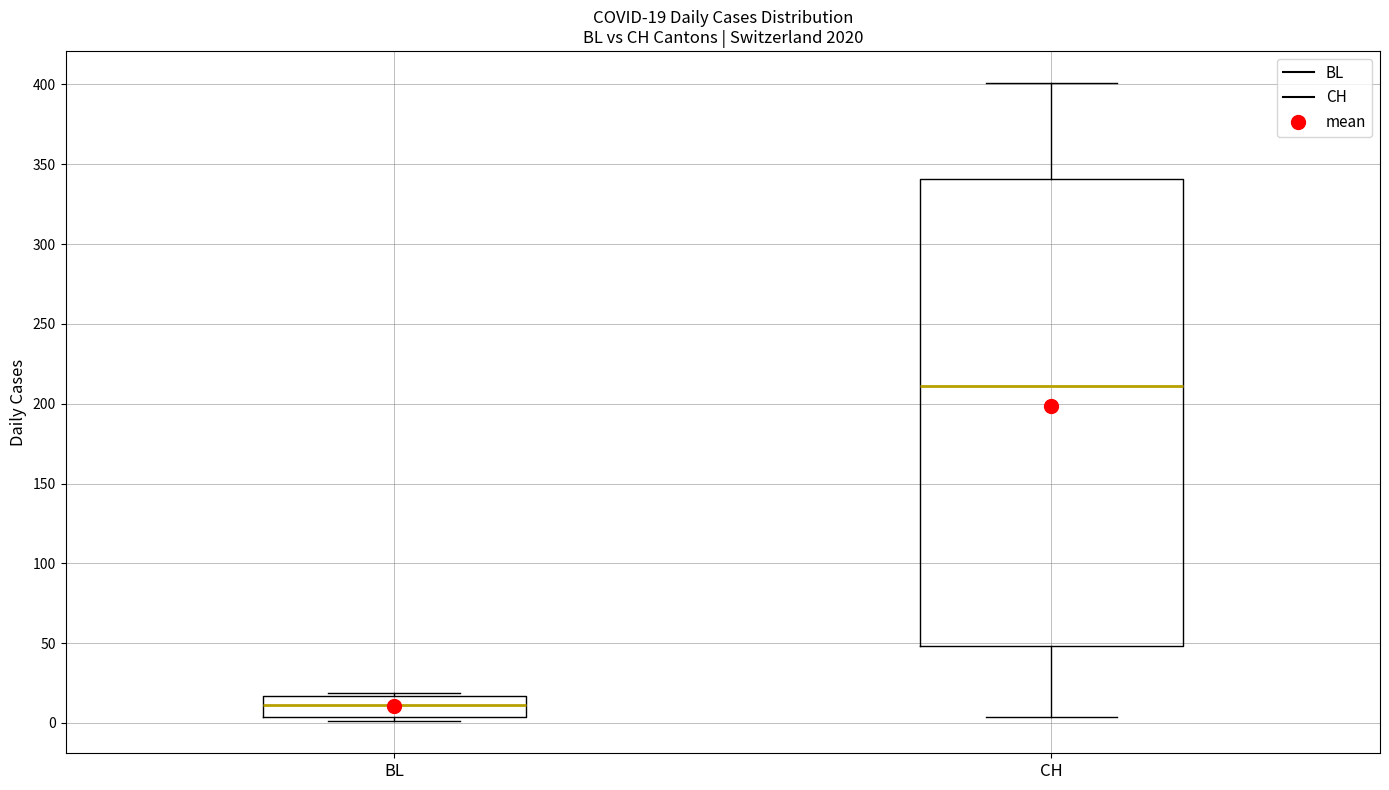

Which box's median line is the lowest?

BL